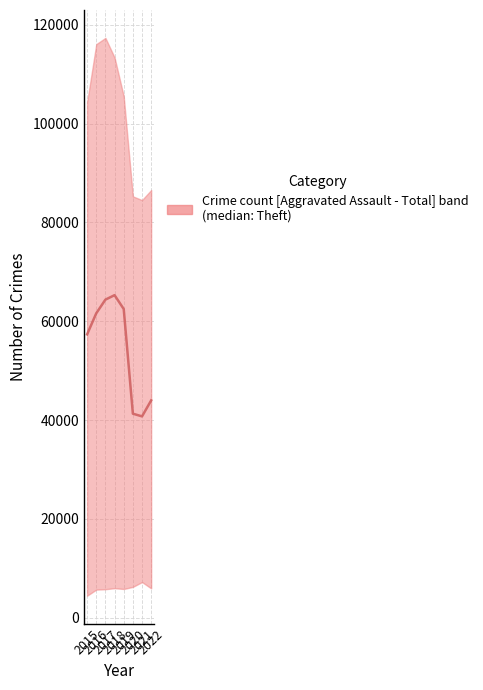

What is the difference between the values at 2020 and 2018?

23977